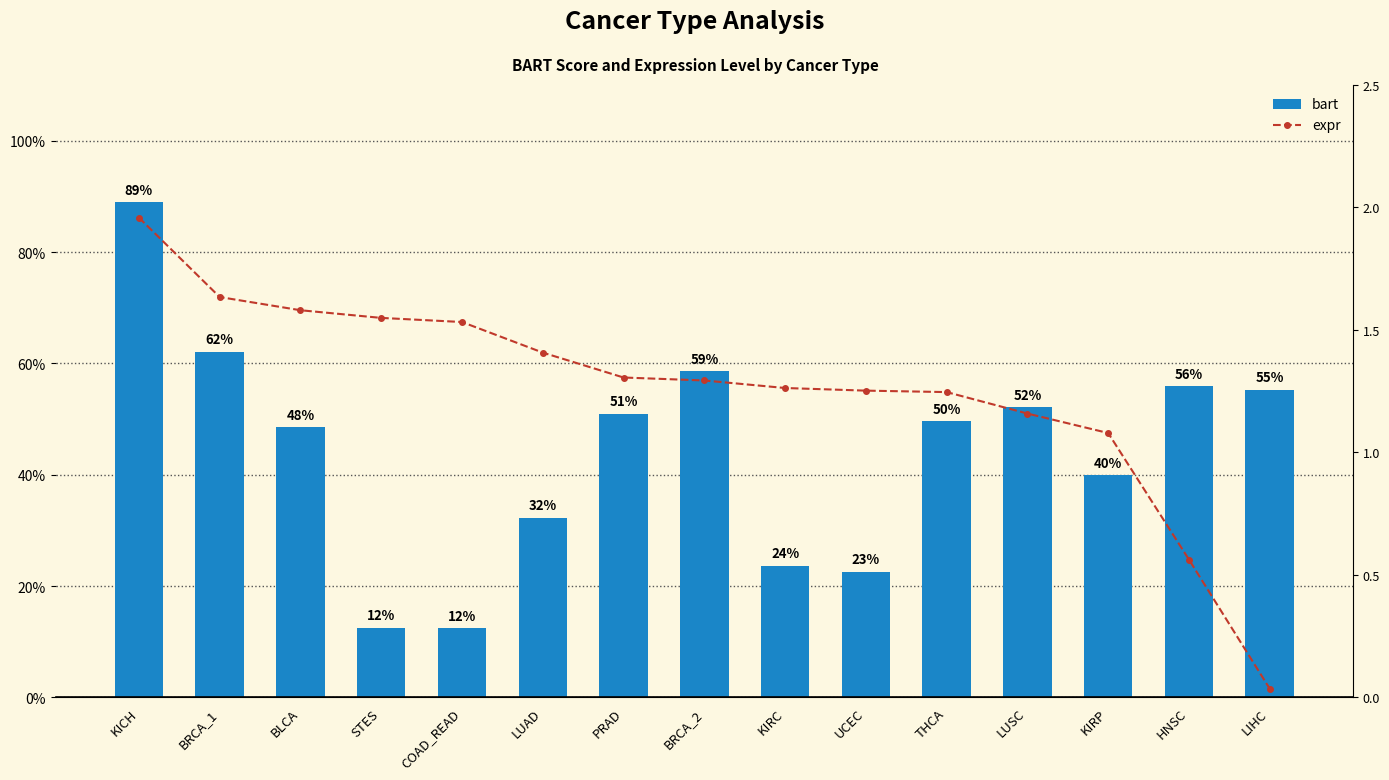

How many data points in expr are less than 1?

2